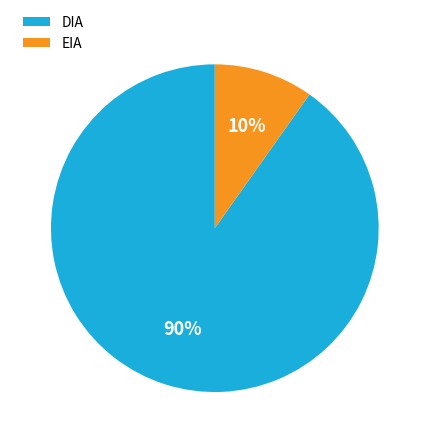

Is there a majority slice in this chart?

Yes